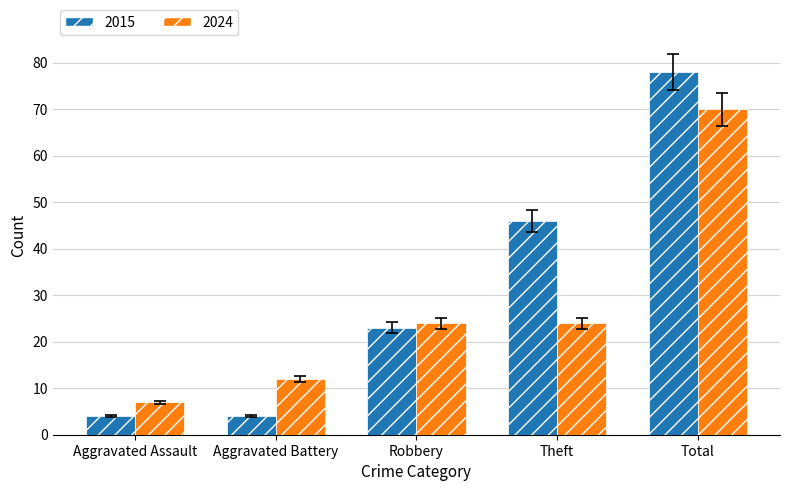

What is the label of the 2nd bar from the left?

Aggravated Battery